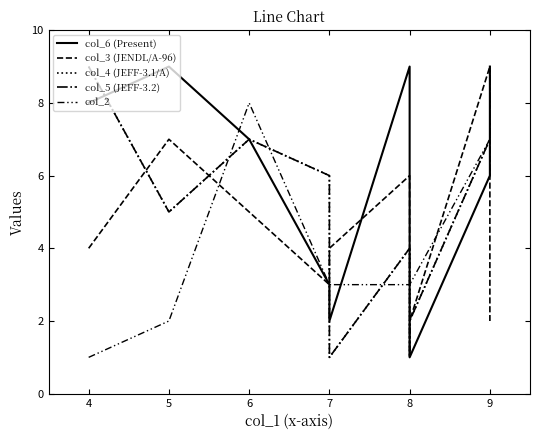

At which category is the sum across all series the highest?

9